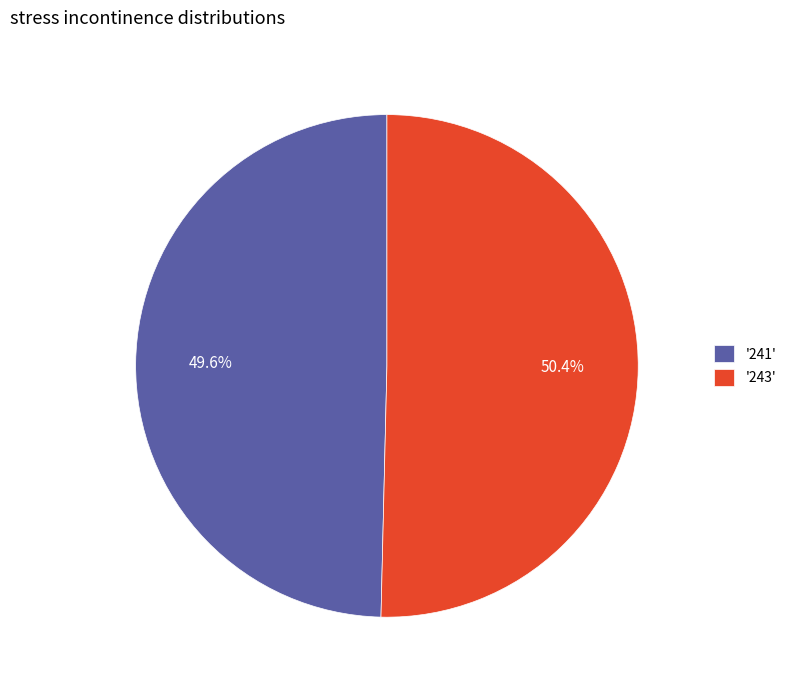

What portion of the pie excludes '241'?

50.4%